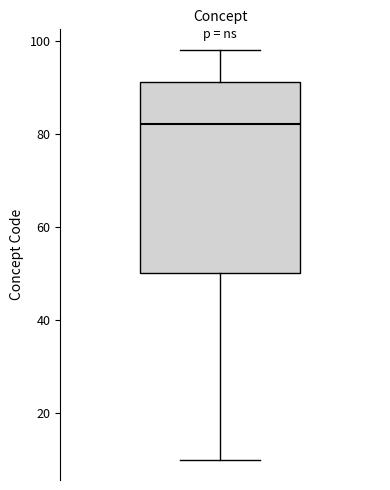

Where is the upper edge of the box on the y-axis? The values are not printed on the chart, so give them approximately, as read against the axis.

92